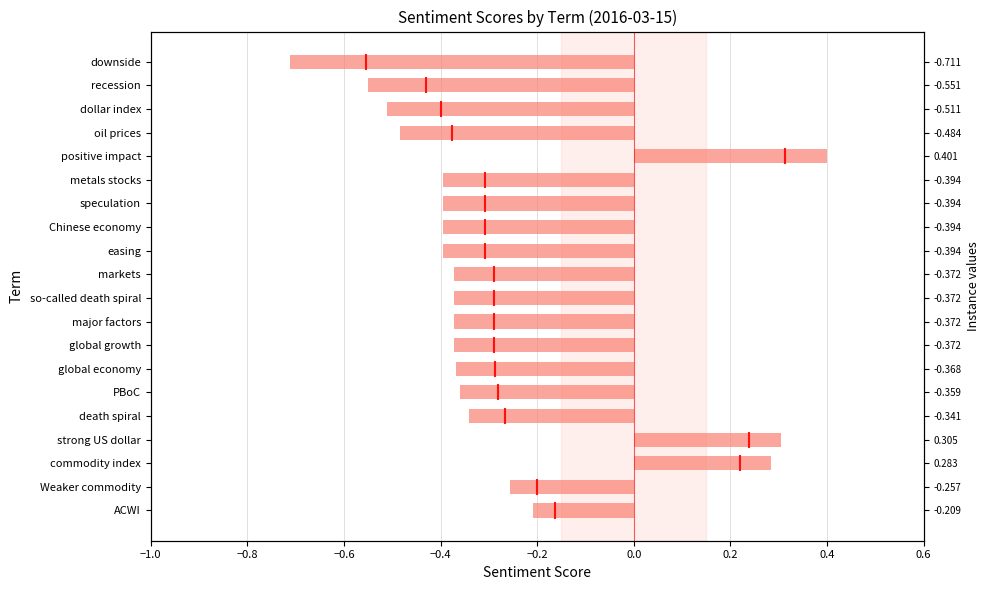

How many values are below zero?

17